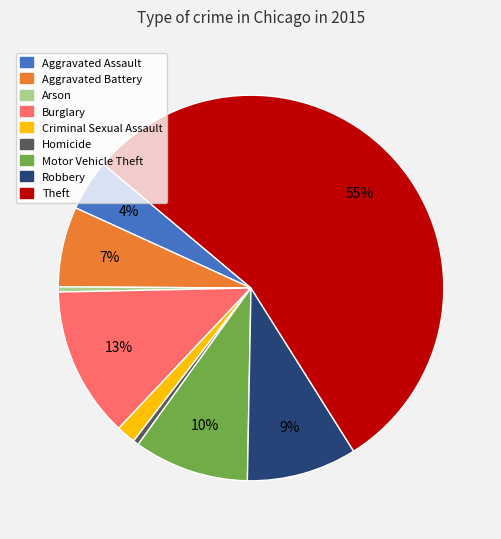

The Theft slice represents 55% of the pie. True or false?

True